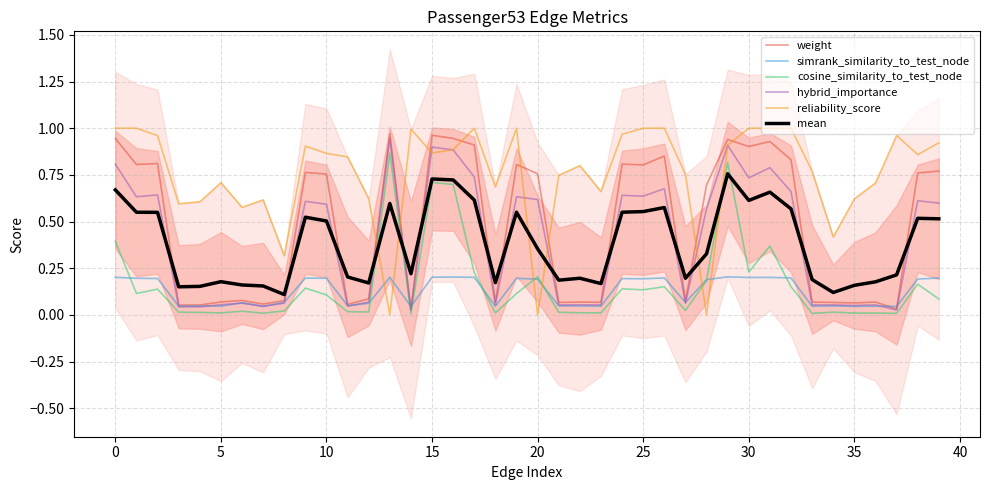

How many categories are shown in the chart?

40